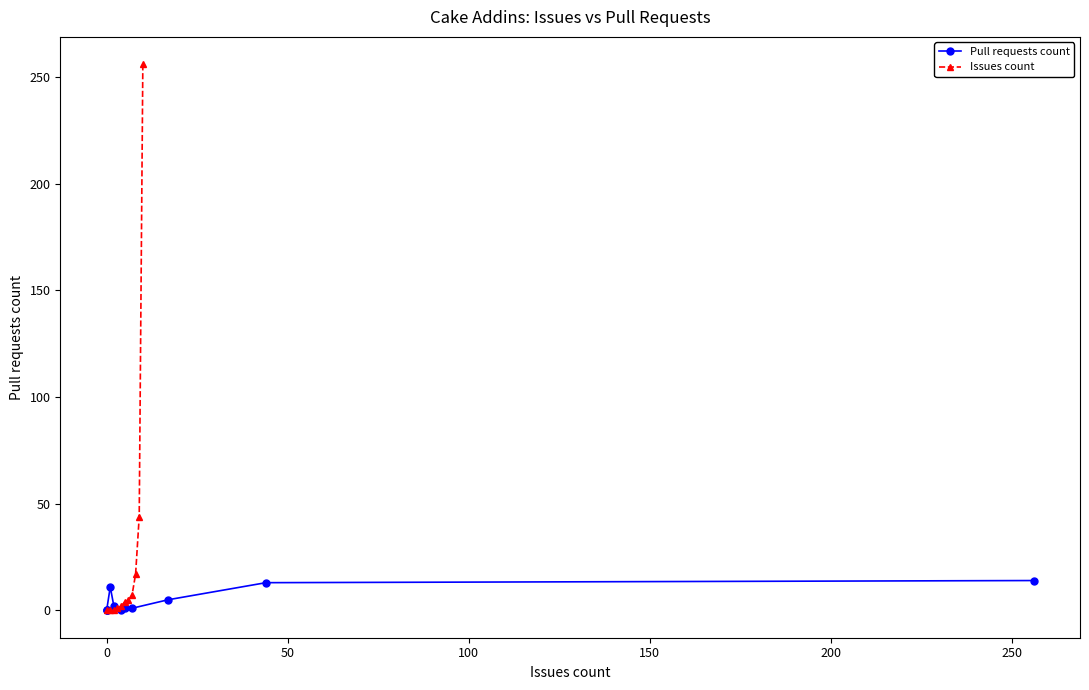

Reading left to right, what are all the values shown in this chart?

Pull requests count: 0	0	0	11	2	0	1	1	5	13	14
Issues count: 0	0	0	1	2	4	5	7	17	44	256